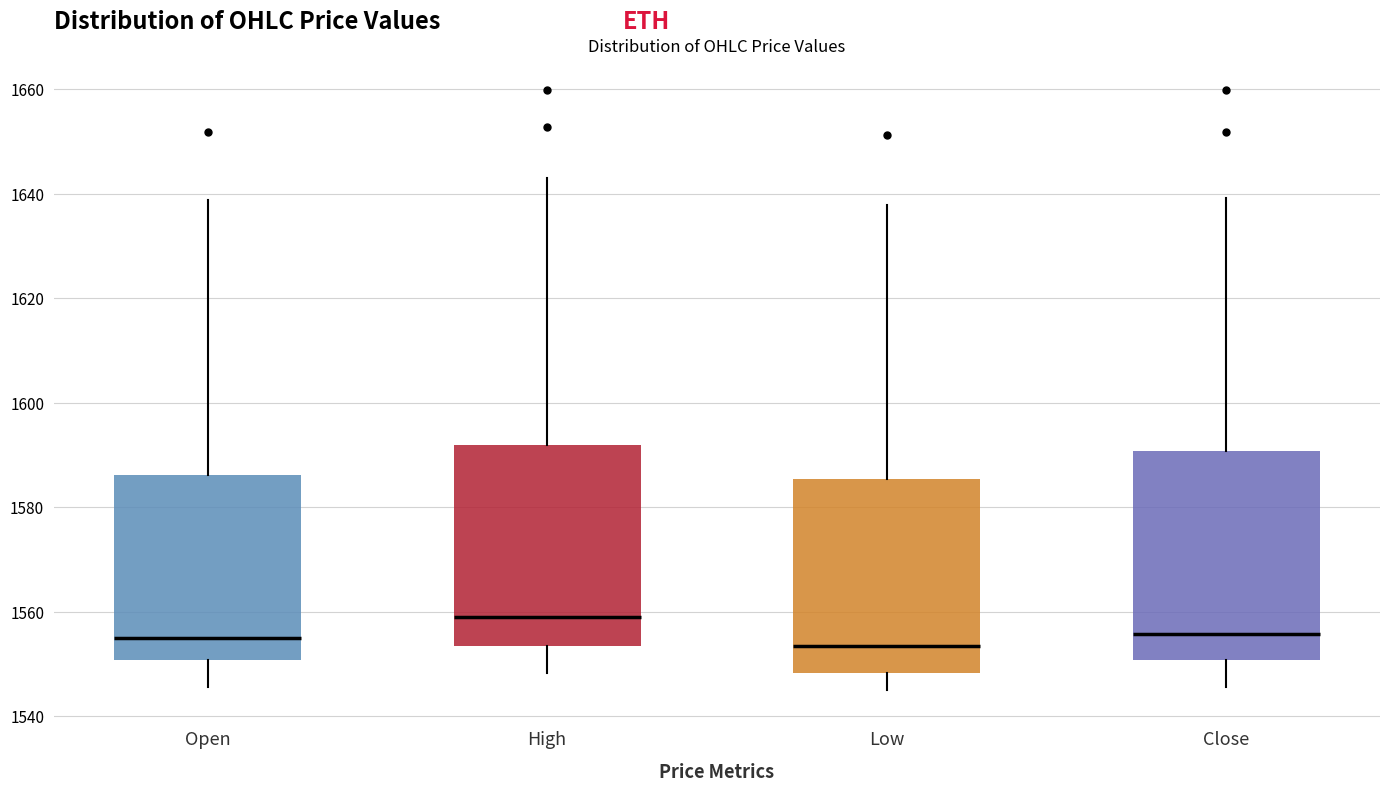

Which box's median line is the highest?

High